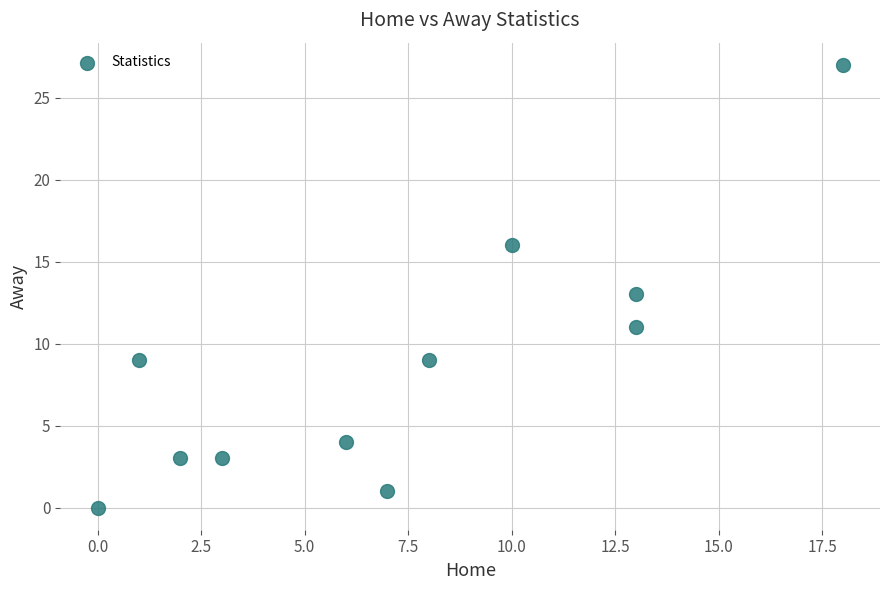

What is the average Y value?

9